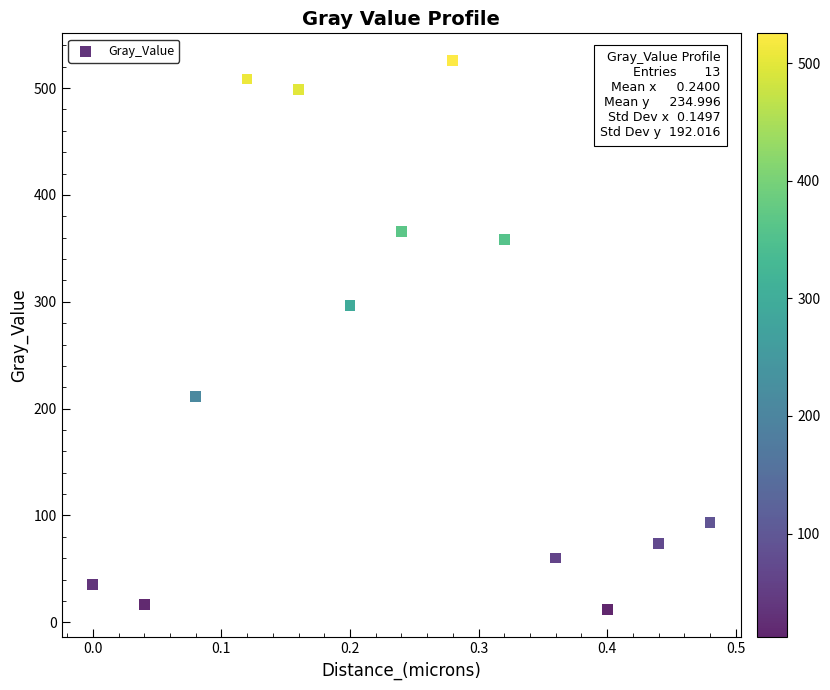

What is the range of X values (max minus min)?

0.5